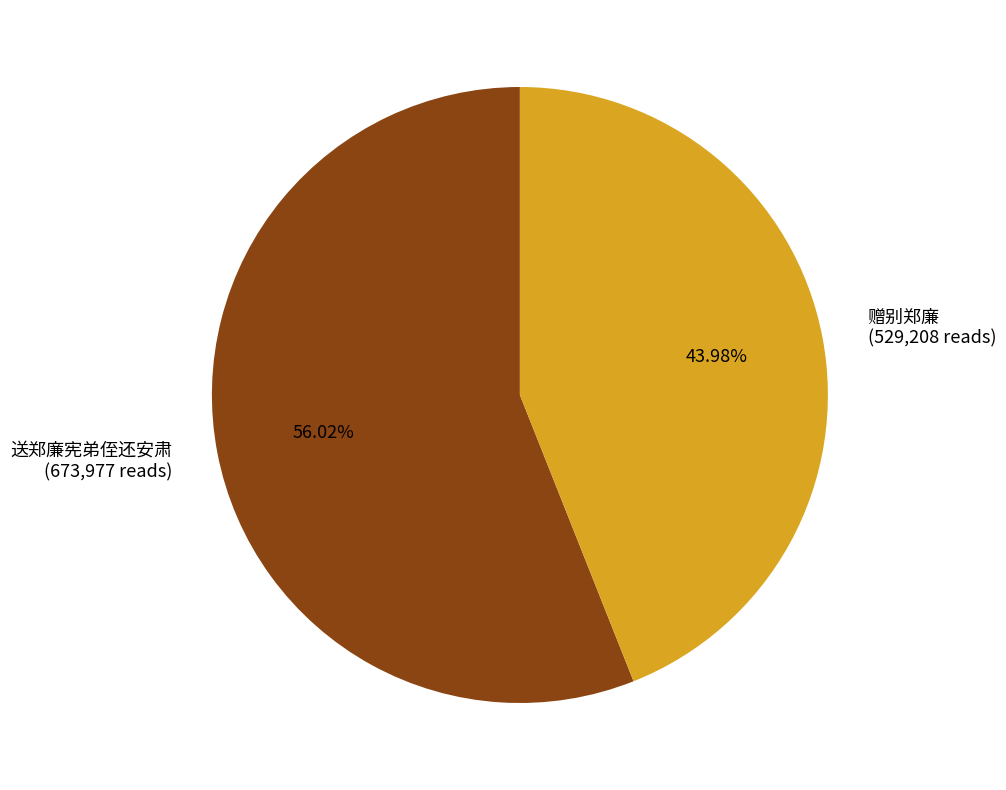

The 赠别郑廉 slice represents 44% of the pie. True or false?

True